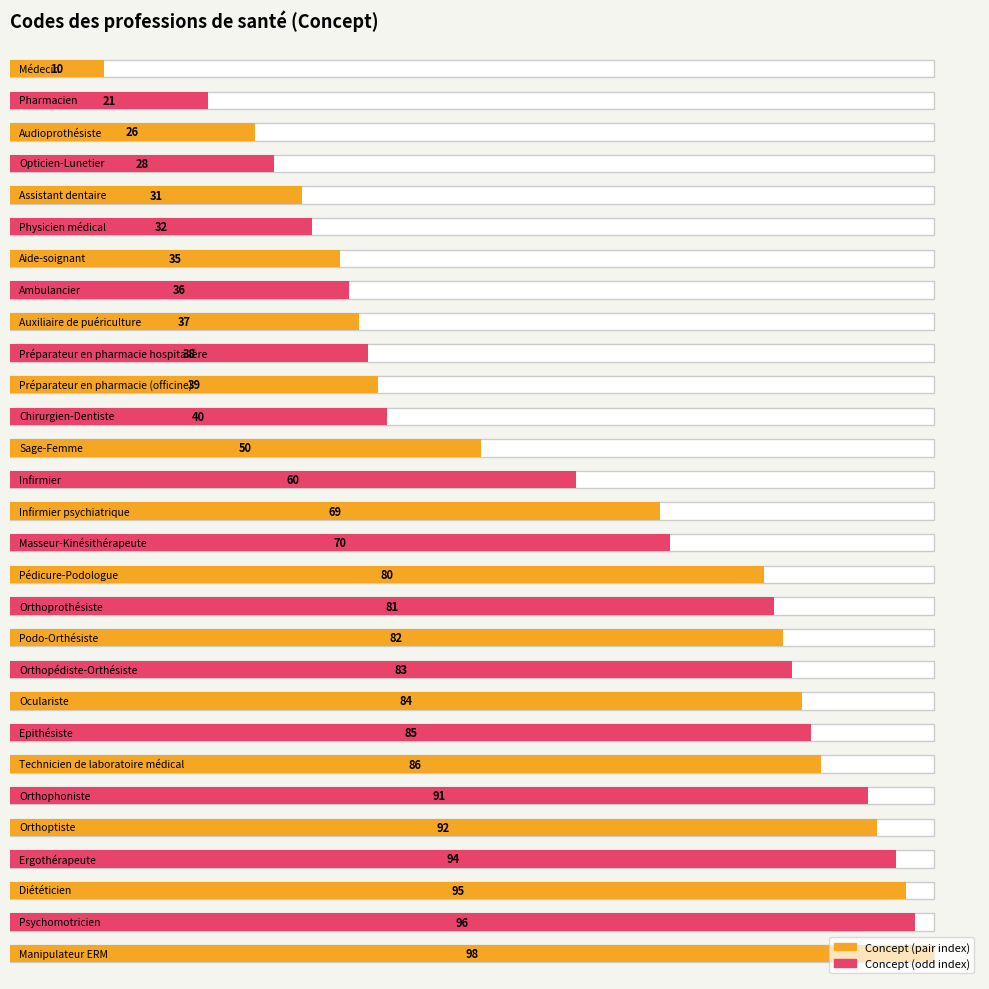

Where does the data first go above 69?

Masseur-Kinésithérapeute